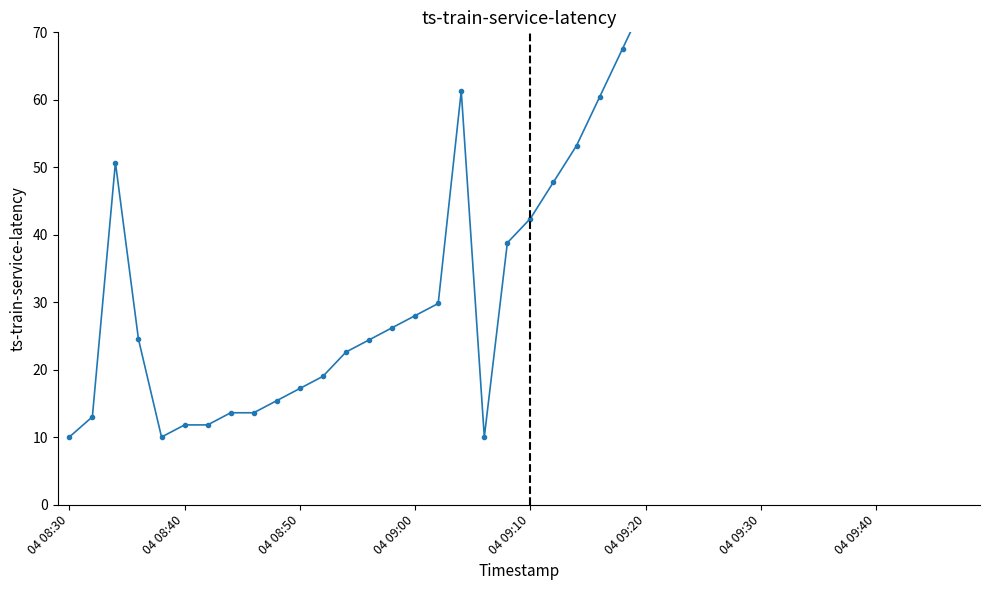

What is the difference between the second highest and second lowest values?

187.2